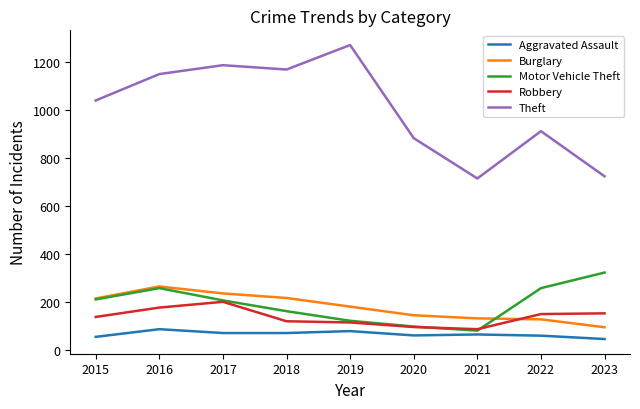

The value of Theft at 2017 is 1725. True or false?

False